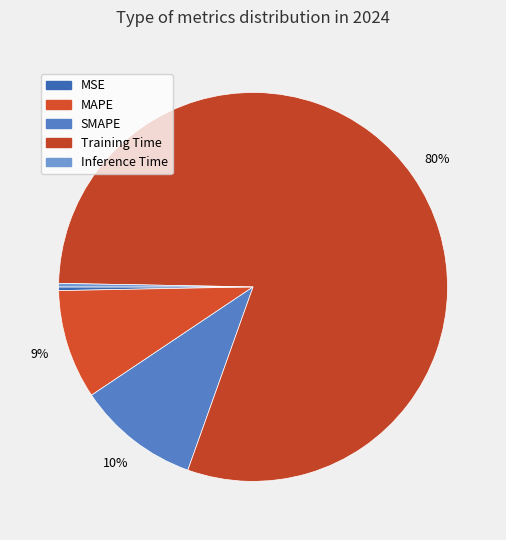

What is the smallest slice in the pie chart?

Inference Time